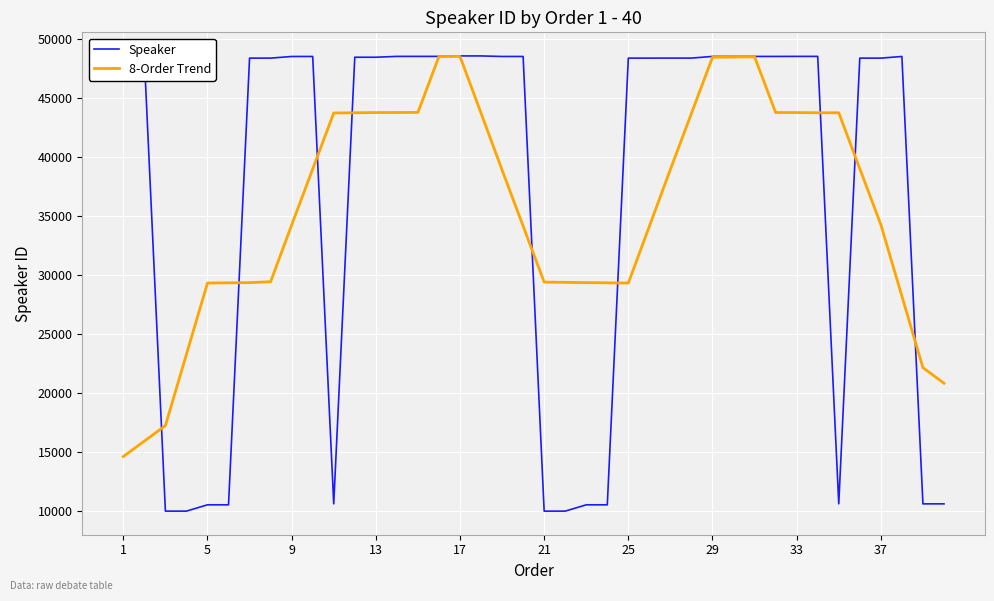

Which series has the widest spread of values?

Speaker